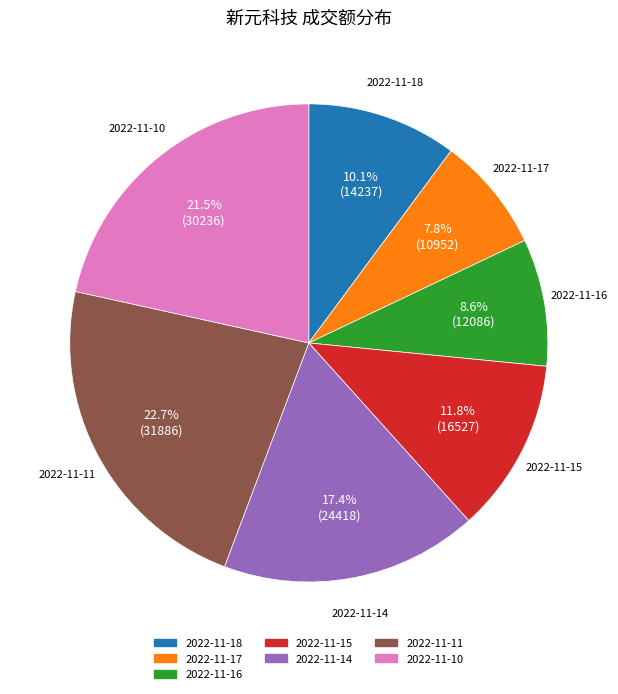

True or false: 2022-11-18 accounts for 10% of the total.

True